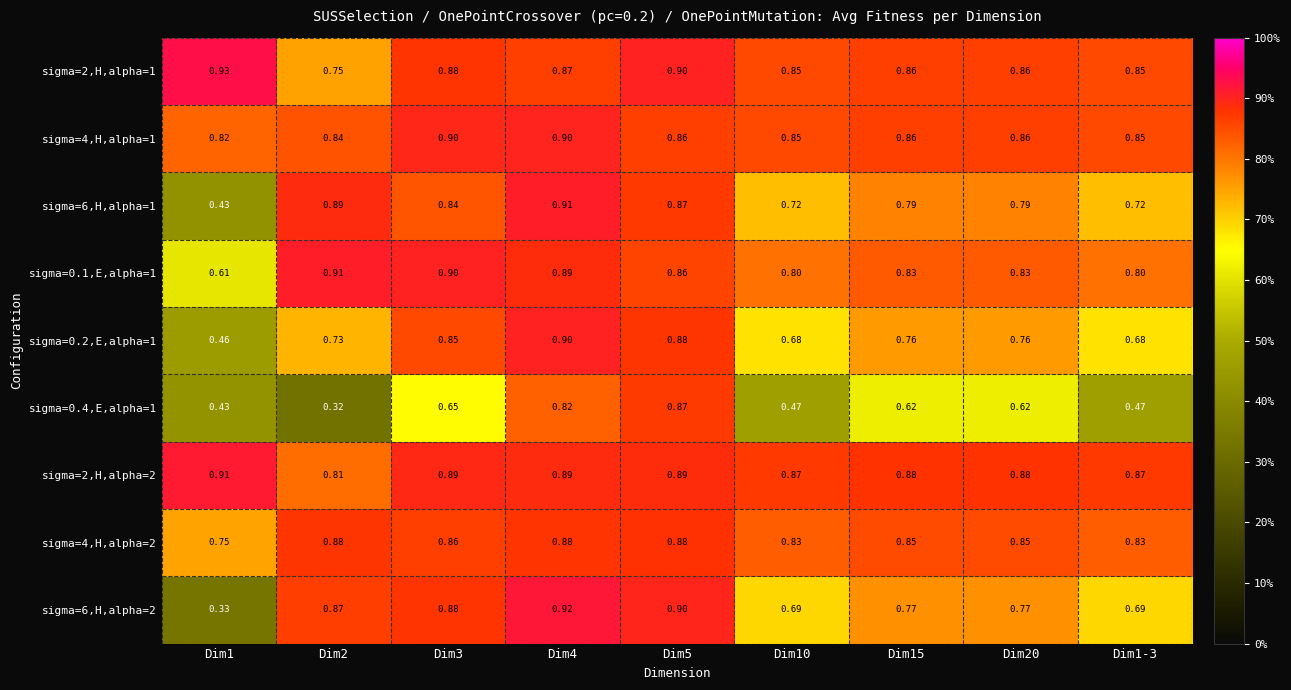

Is the value of sigma=6,H,alpha=1 at Dim10 greater than the value of sigma=2,H,alpha=2 at Dim3?

No